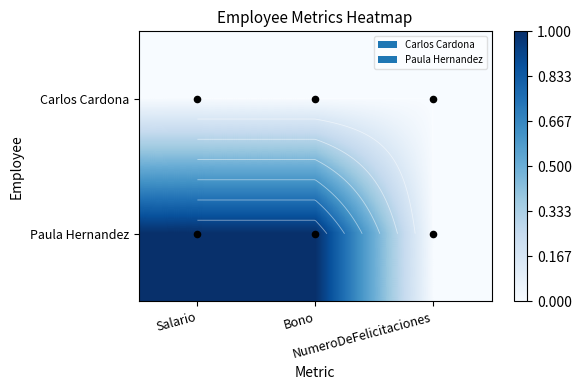

At how many categories does at least one series exceed 0?

2